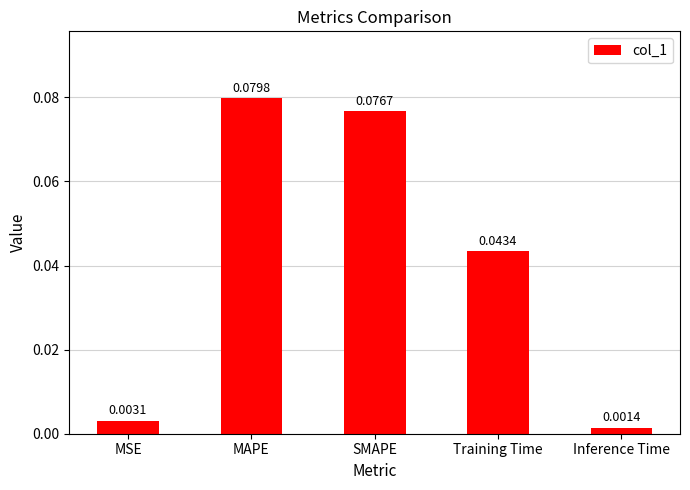

List the labels in order of value, largest first.

MAPE, SMAPE, Training Time, MSE, Inference Time